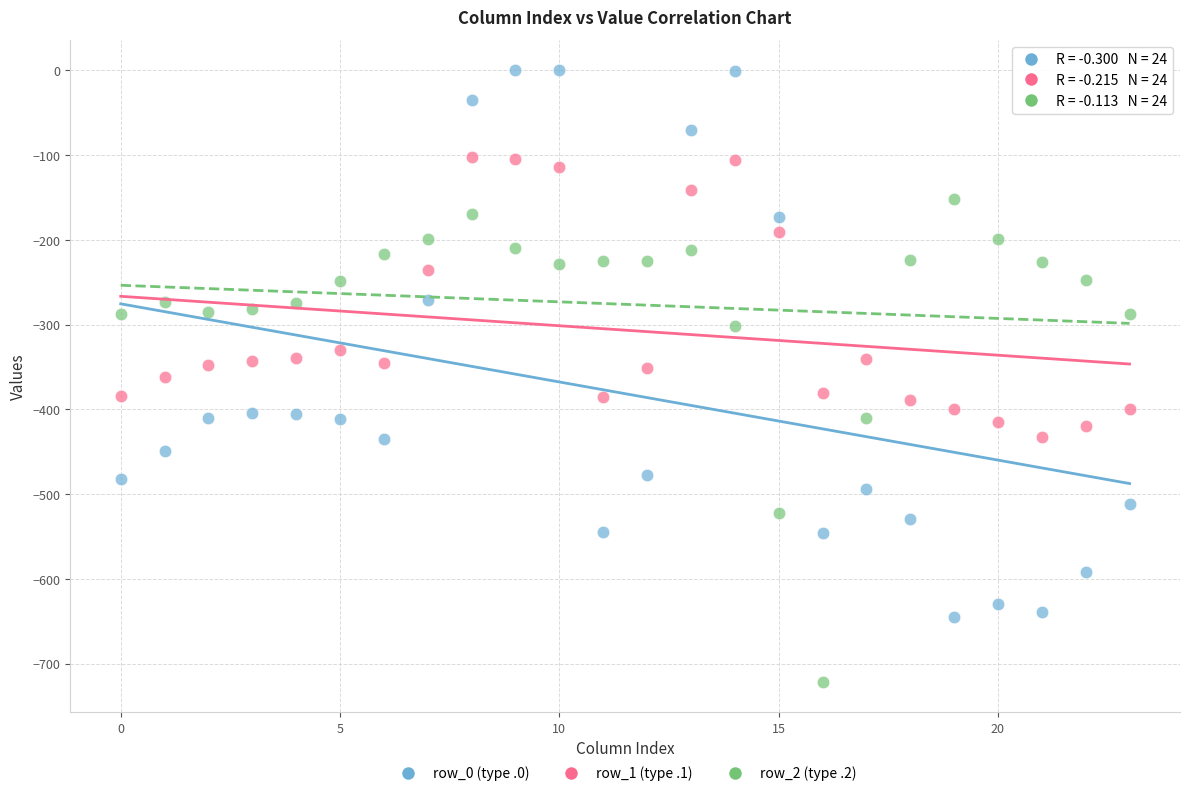

Across all data points, what is the range of Y values (max minus min)?

721.2